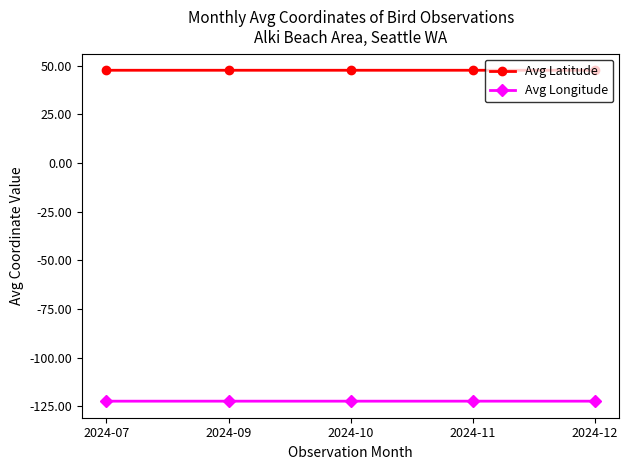

True or false: Avg Longitude and Avg Latitude cross at least once.

False